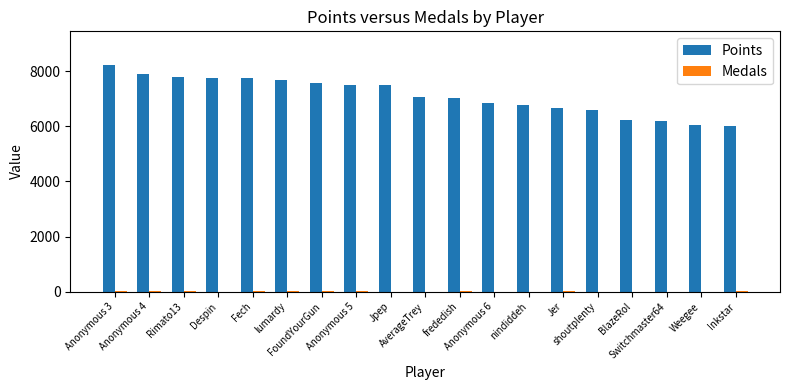

What is the maximum value shown in the chart?

8218